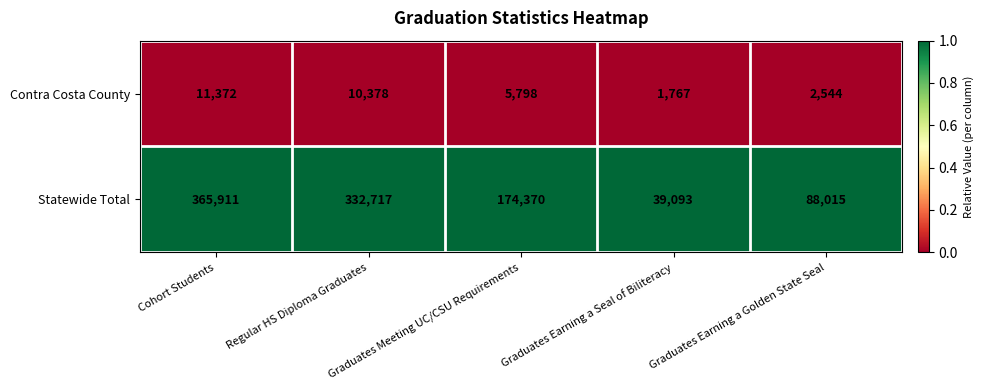

What is the total value across all series at Regular HS Diploma Graduates?

343095